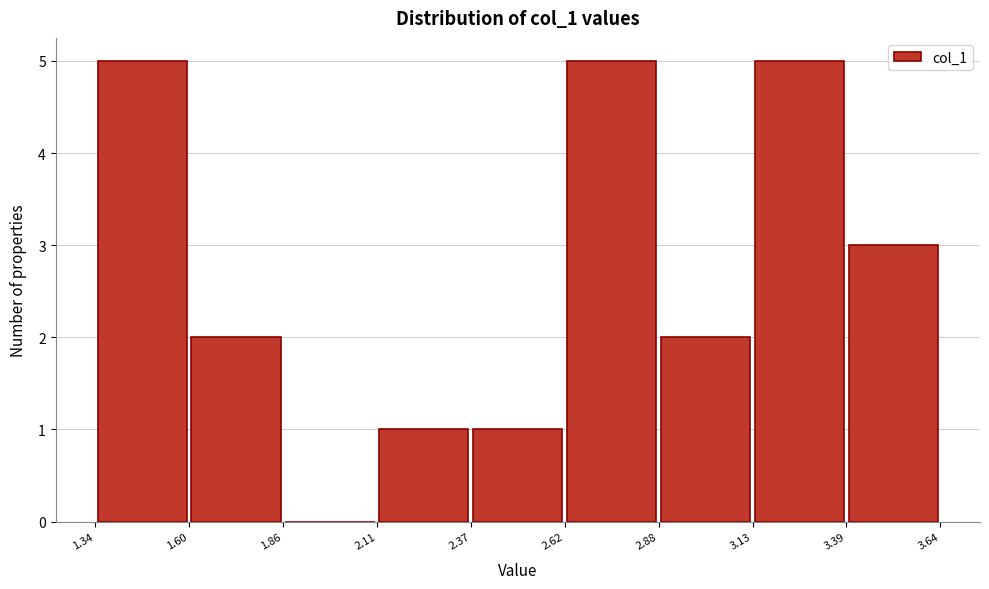

Reading left to right, transcribe this chart: for each bar, give the range it covers on the x-axis and its height. The values are not printed on the chart, so give them approximately, as read against the axis.

1.34 to 1.60: 5
1.60 to 1.86: 2
1.86 to 2.11: 0
2.11 to 2.37: 1
2.37 to 2.62: 1
2.62 to 2.88: 5
2.88 to 3.13: 2
3.13 to 3.39: 5
3.39 to 3.64: 3